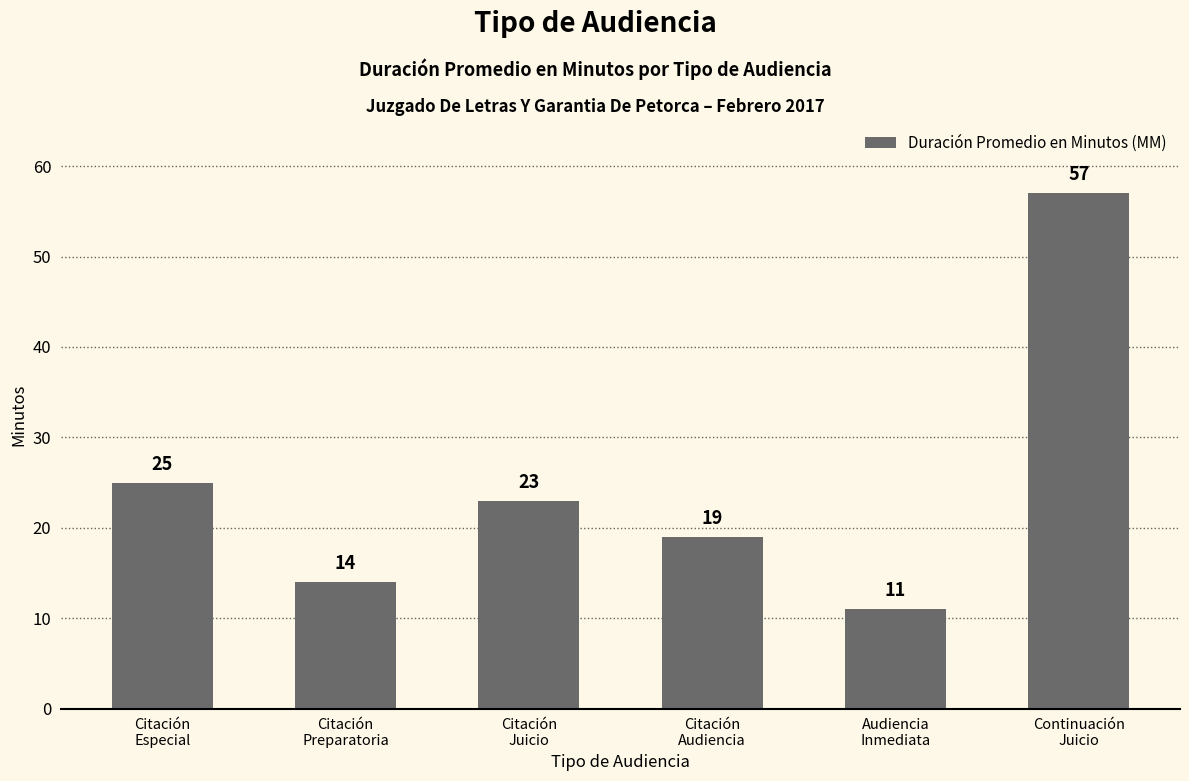

What is the average value?

25